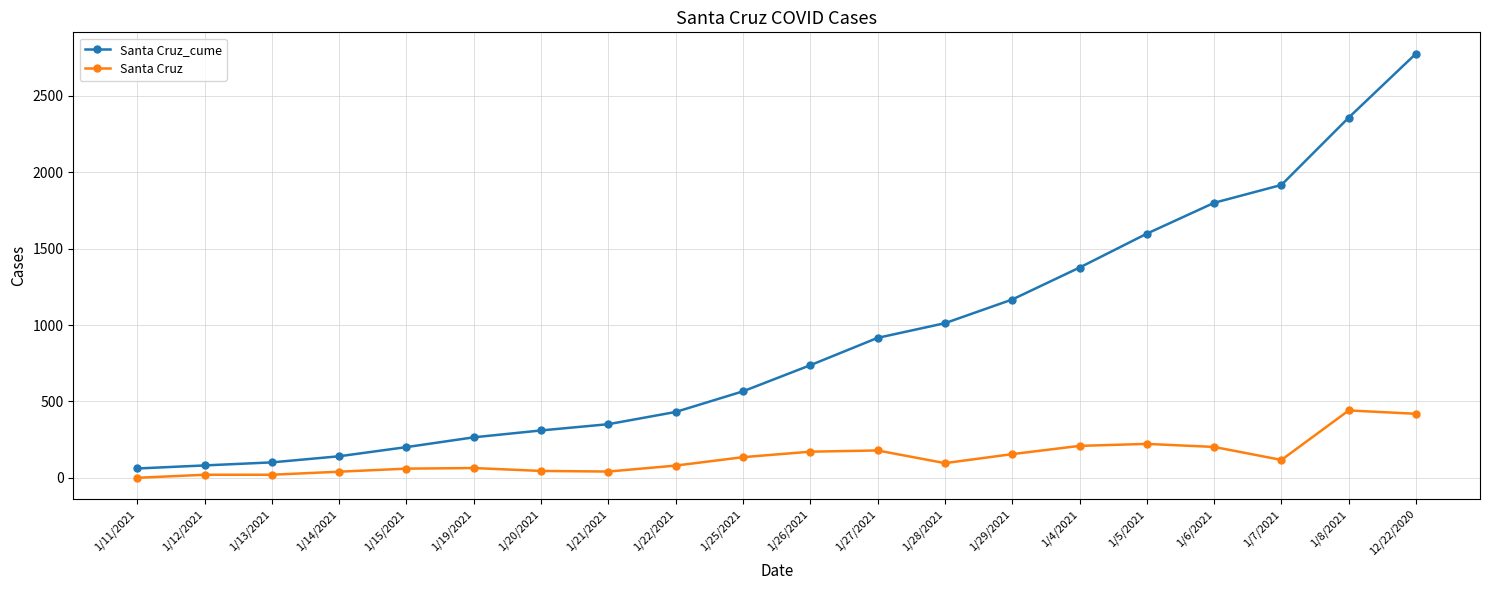

Does the chart display data point markers on the line(s)?

Yes